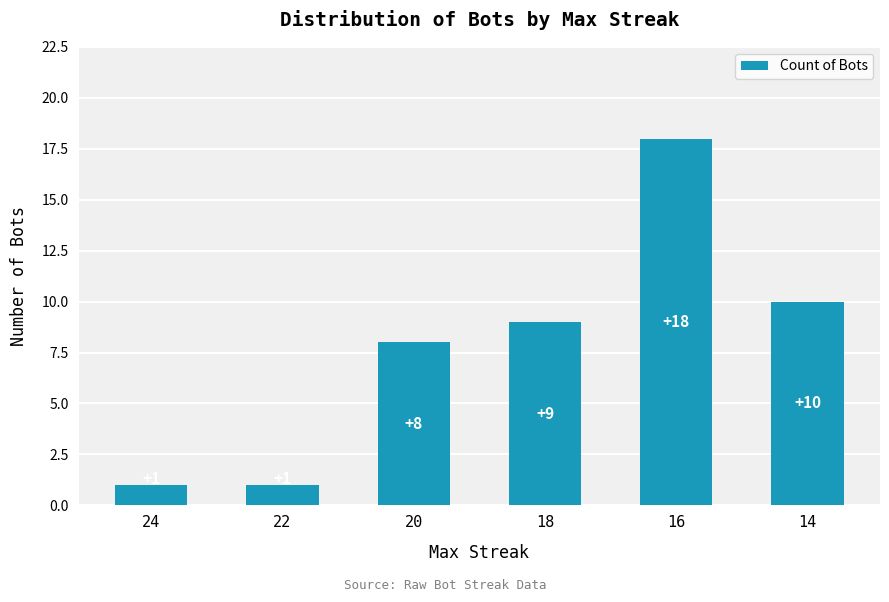

Reading left to right, what are all the values shown in this chart?

24=1	22=1	20=8	18=9	16=18	14=10